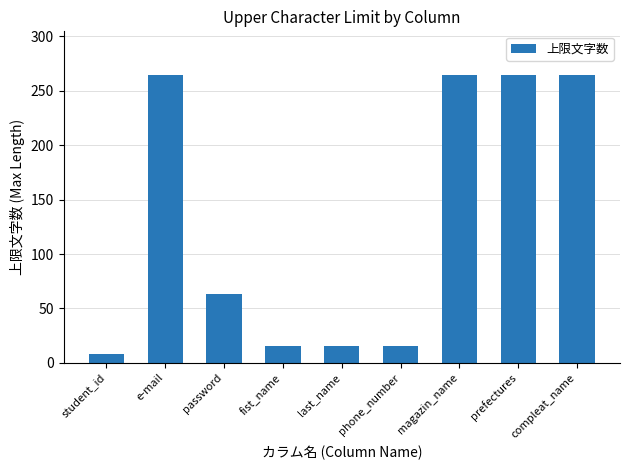

The chart shows a value of 351 at prefectures. True or false?

False